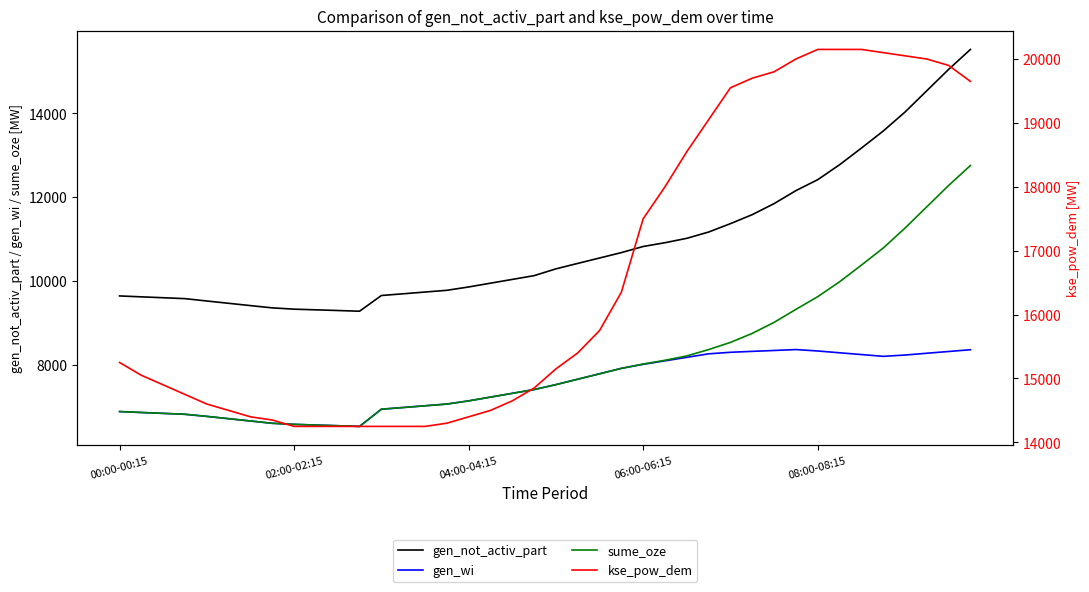

Is the value of kse_pow_dem at 36 greater than the value of sume_oze at 13?

Yes